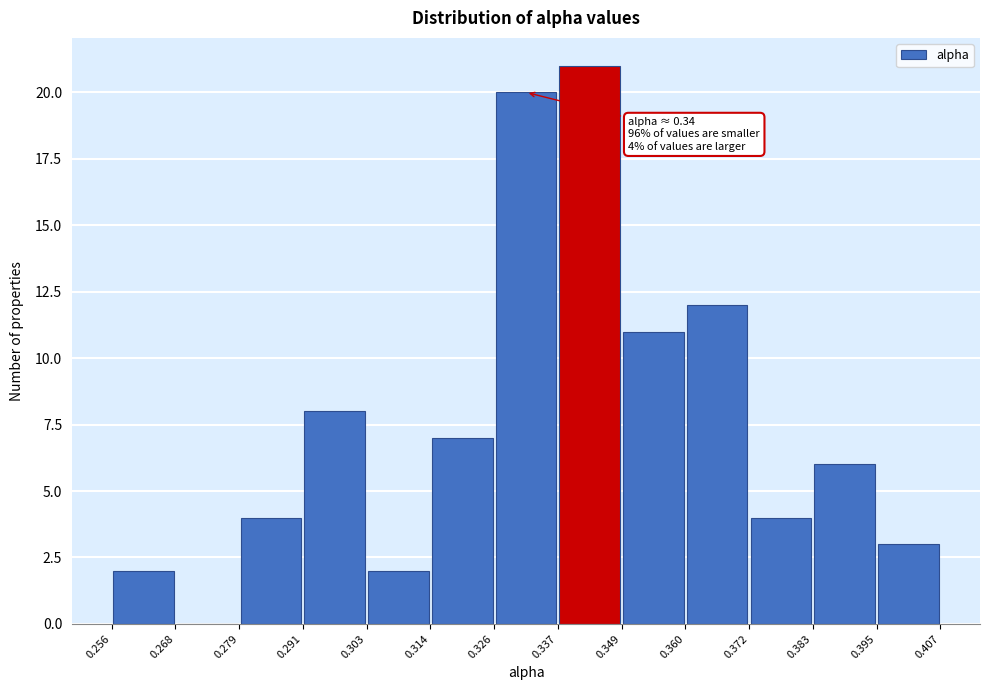

Which range on the x-axis has the tallest bar?

0.337 to 0.349